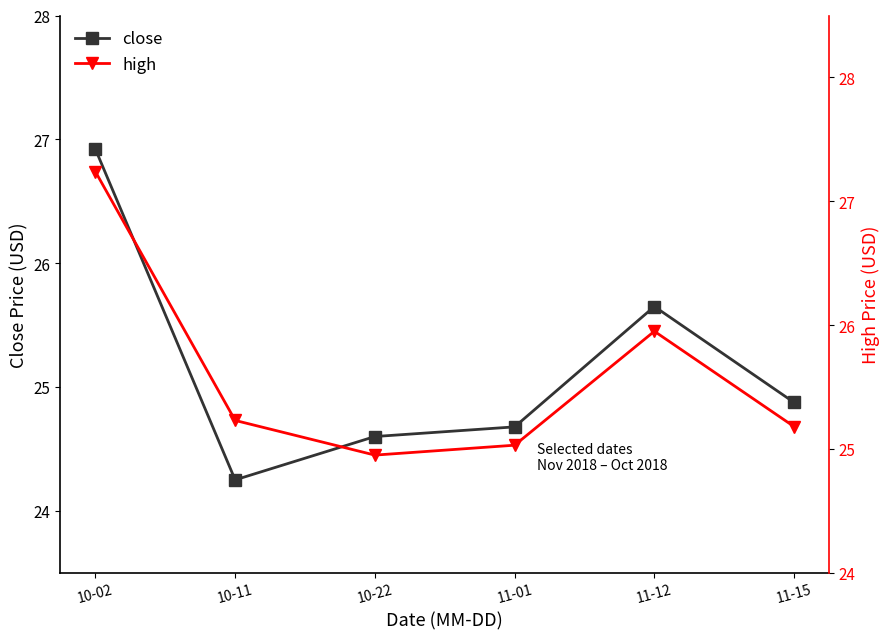

Reading left to right, list all the values displayed in this chart.

close: 26.9	24.2	24.6	24.7	25.6	24.9
high: 27.2	25.2	25.0	25.0	26.0	25.2